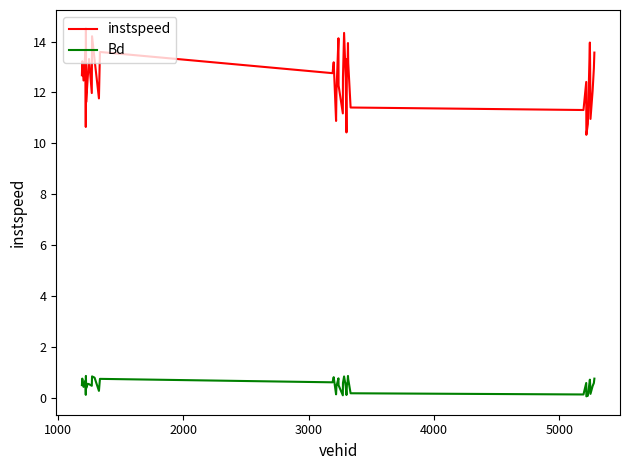

What is the difference between the maximum and minimum values in the instspeed series?

4.2